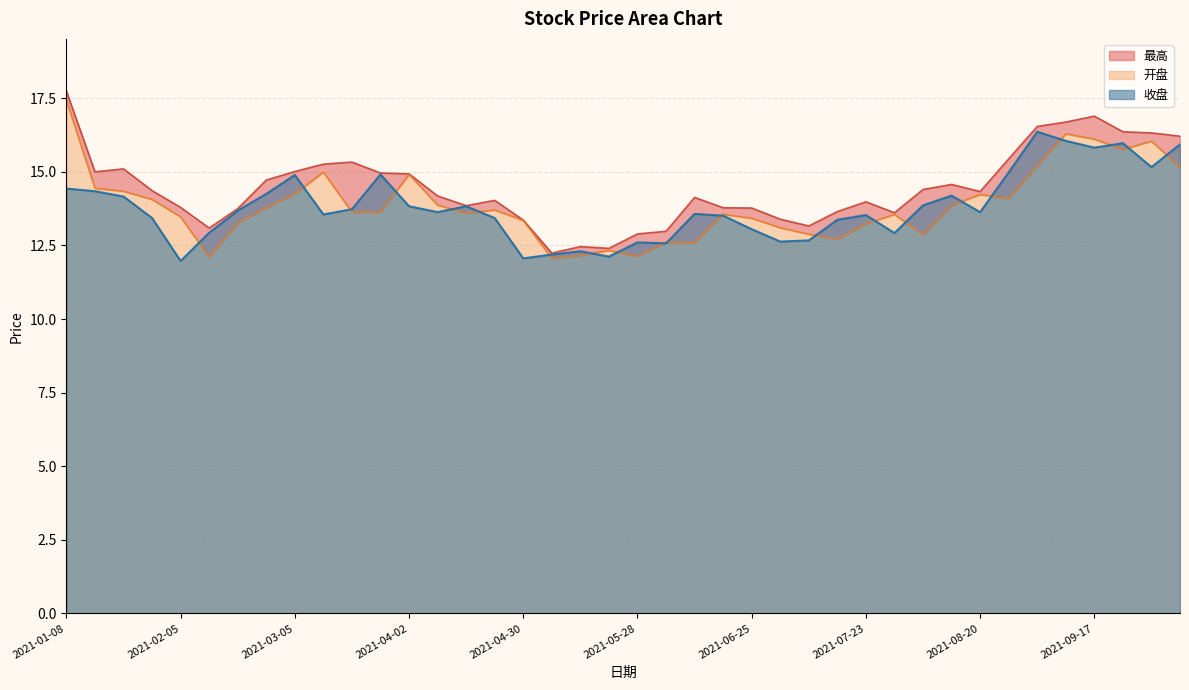

Reading right to left, extract all data points from this chart.

收盘: 15.9	15.2	16.0	15.8	16.1	16.4	15.0	13.6	14.2	13.9	12.9	13.5	13.4	12.7	12.6	13.1	13.5	13.6	12.6	12.6	12.1	12.3	12.2	12.1	13.4	13.8	13.6	13.8	14.9	13.7	13.6	14.9	14.2	13.7	12.9	12.0	13.4	14.2	14.3	14.4
最高: 16.2	16.3	16.4	16.9	16.7	16.5	15.4	14.3	14.6	14.4	13.6	14.0	13.7	13.2	13.4	13.8	13.8	14.1	13.0	12.9	12.4	12.5	12.2	13.4	14.0	13.8	14.2	14.9	15.0	15.3	15.3	15.0	14.7	13.8	13.1	13.8	14.4	15.1	15.0	17.7
开盘: 15.2	16.0	15.8	16.1	16.3	15.2	14.1	14.2	13.9	12.9	13.6	13.2	12.7	12.9	13.1	13.4	13.6	12.6	12.6	12.1	12.3	12.2	12.1	13.3	13.7	13.6	13.9	14.9	13.6	13.6	15.0	14.2	13.8	13.3	12.1	13.5	14.1	14.3	14.4	17.4